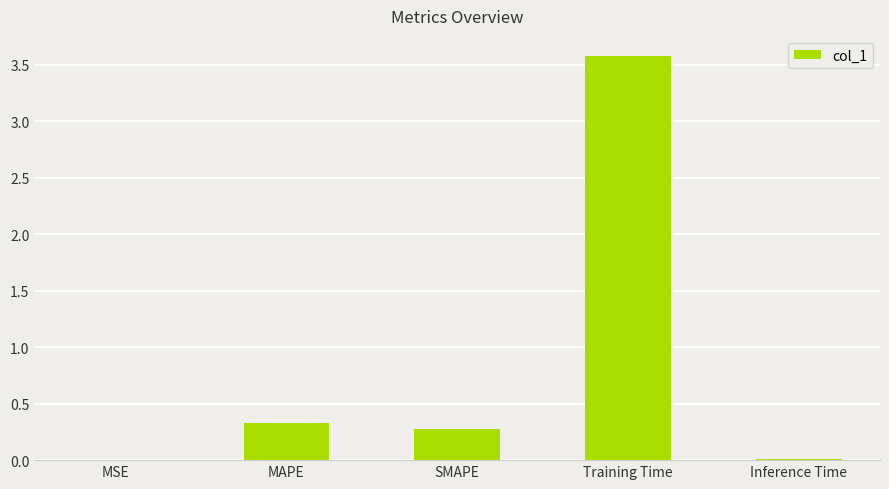

True or false: the data shows 0.5 at SMAPE.

False